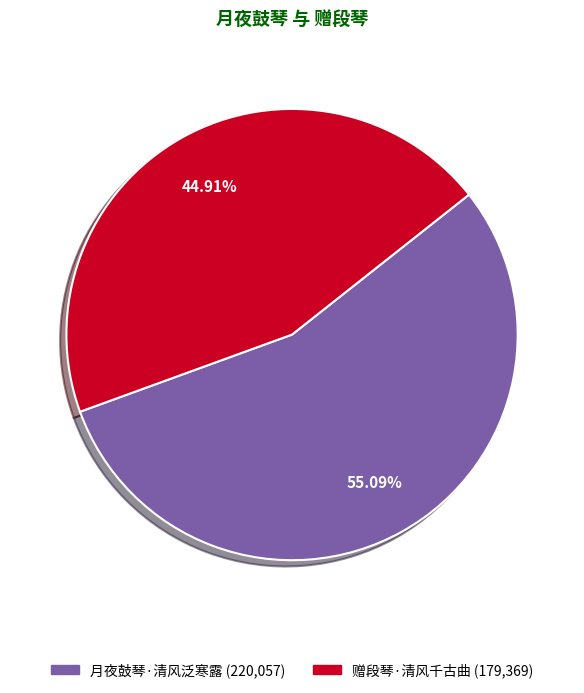

To the nearest percent, what is the combined percentage of 月夜鼓琴·清风泛寒露 and 赠段琴·清风千古曲?

100%